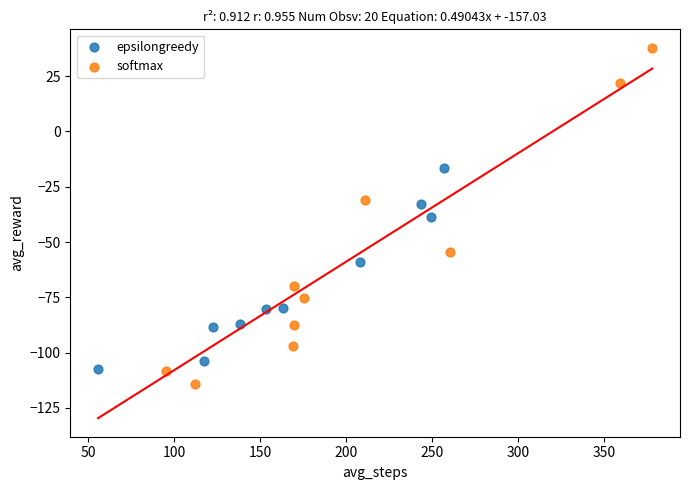

Which series contains the highest Y value?

softmax